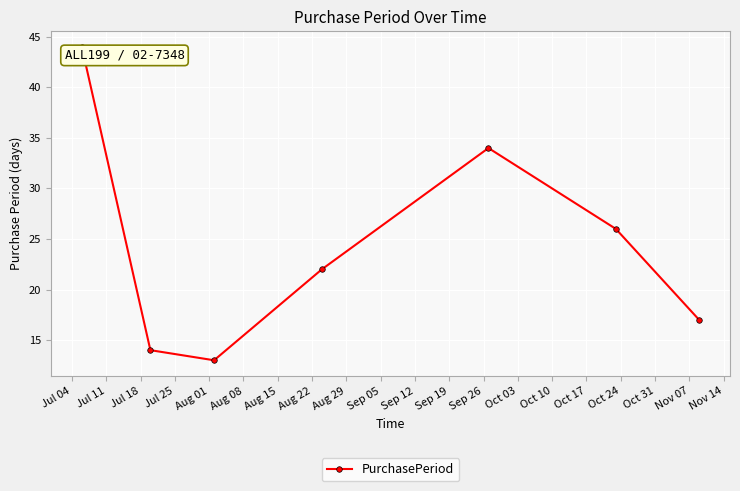

What is the maximum value shown in the chart?

44